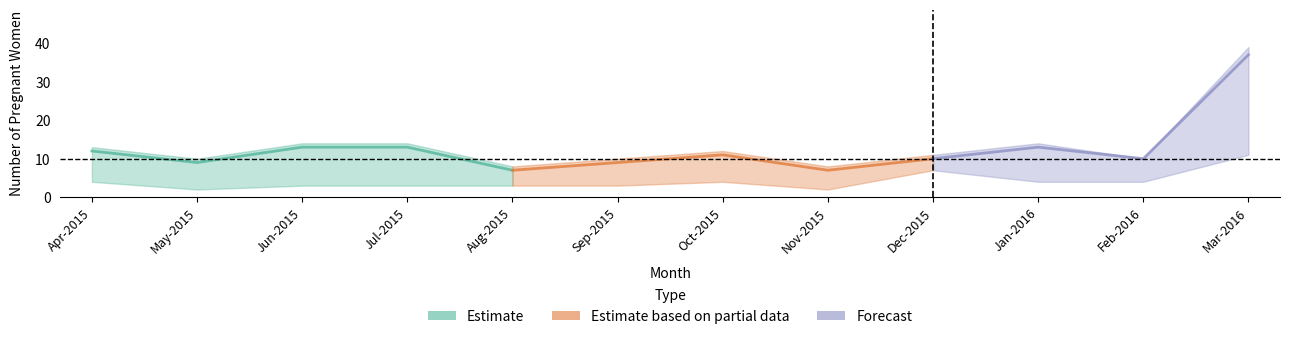

Does the chart display data point markers on the line(s)?

No